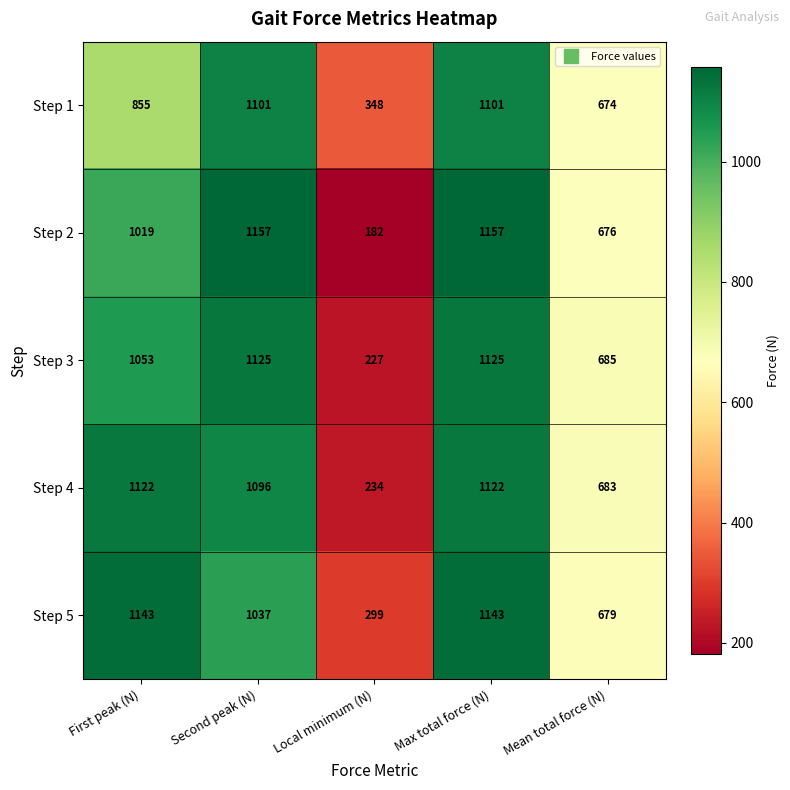

Where does the Step 4 series first go above 1096?

First peak (N)